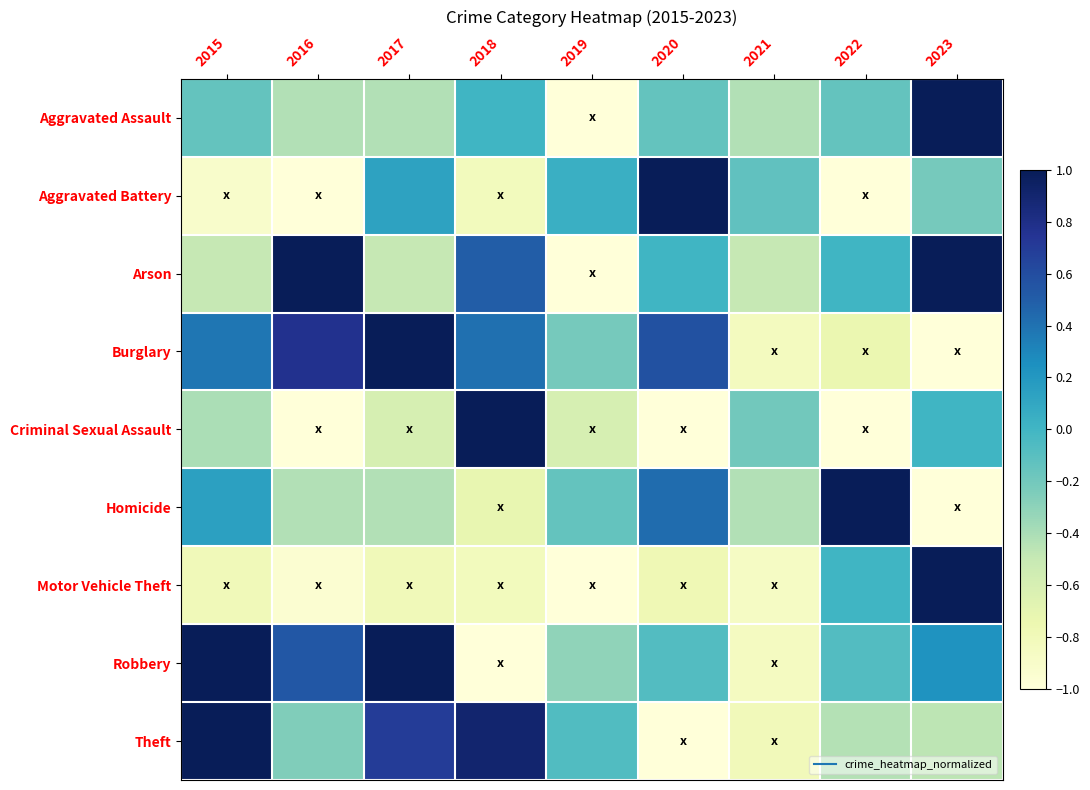

What is the maximum value shown in the chart?

1.0